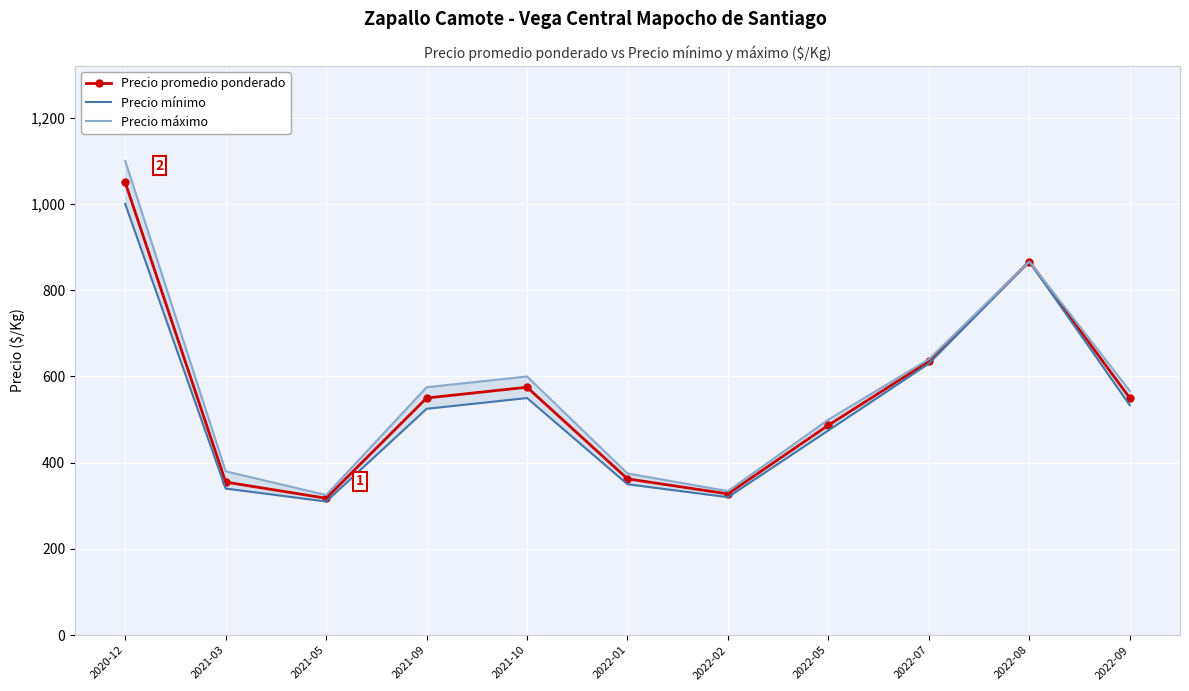

True or false: Precio máximo and Precio mínimo intersect in this chart.

False